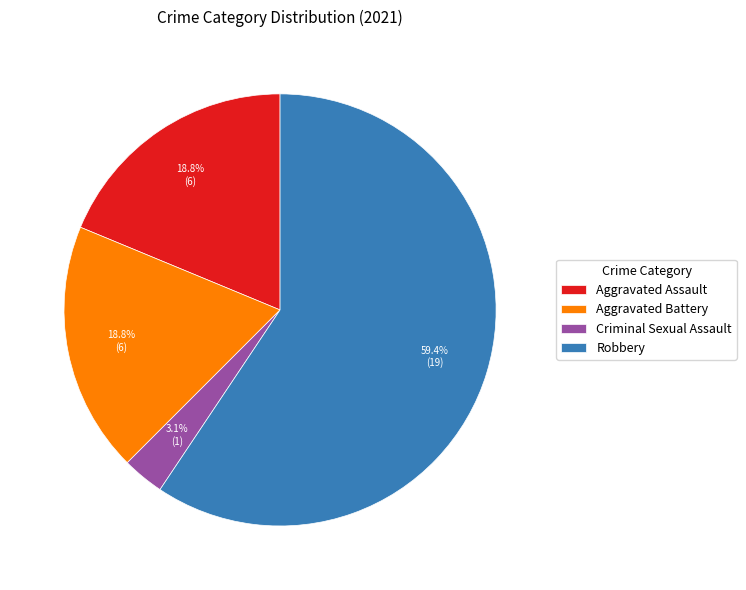

Which slice is the largest?

Robbery